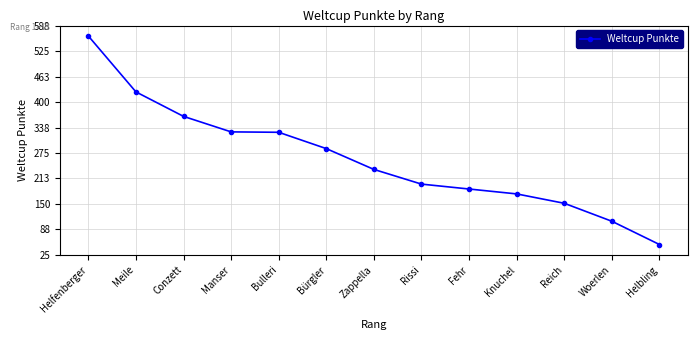

Which has a higher value, Bürgler or Helbling?

Bürgler